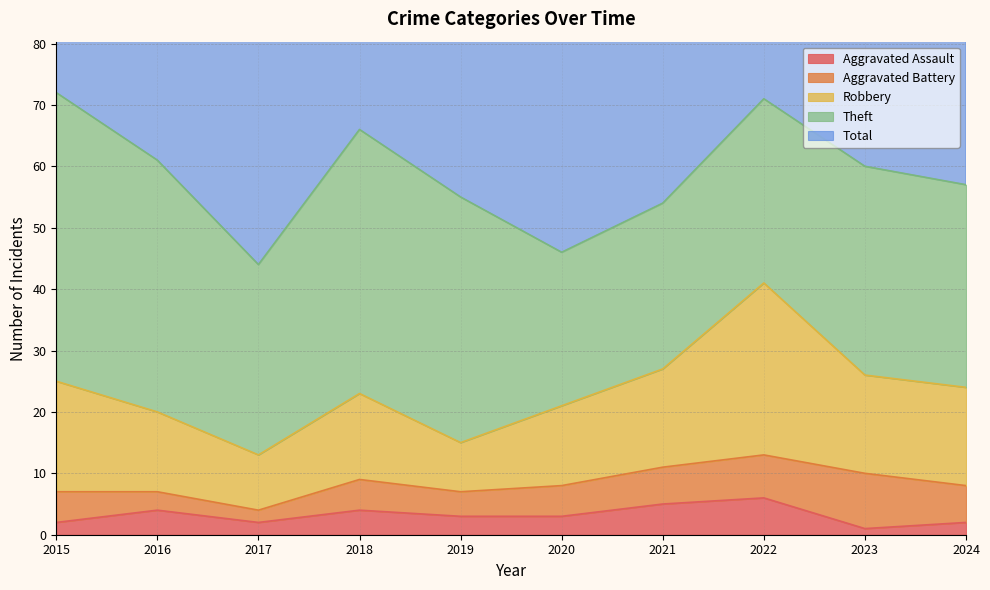

True or false: Aggravated Battery has more than 1 points higher than both neighbors.

True